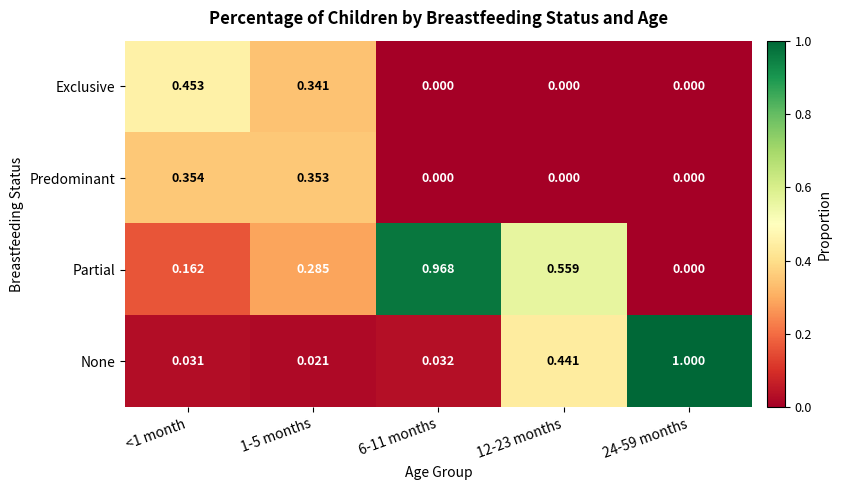

Which series has the largest range (max minus min)?

None